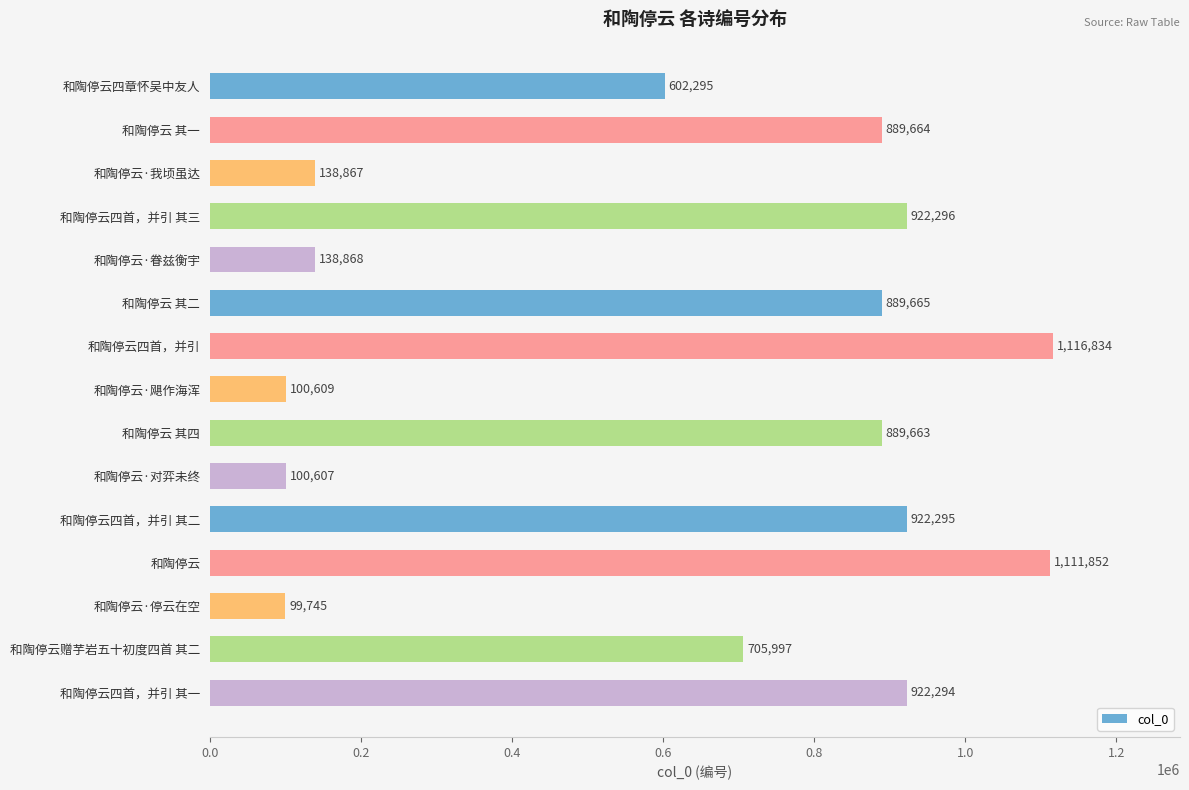

How many values are below 889663?

7